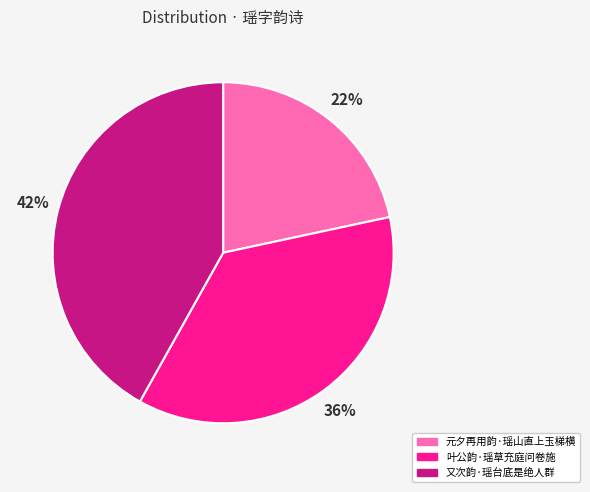

To the nearest percent, what percentage of the pie is 元夕再用韵·瑶山直上玉梯横?

22%